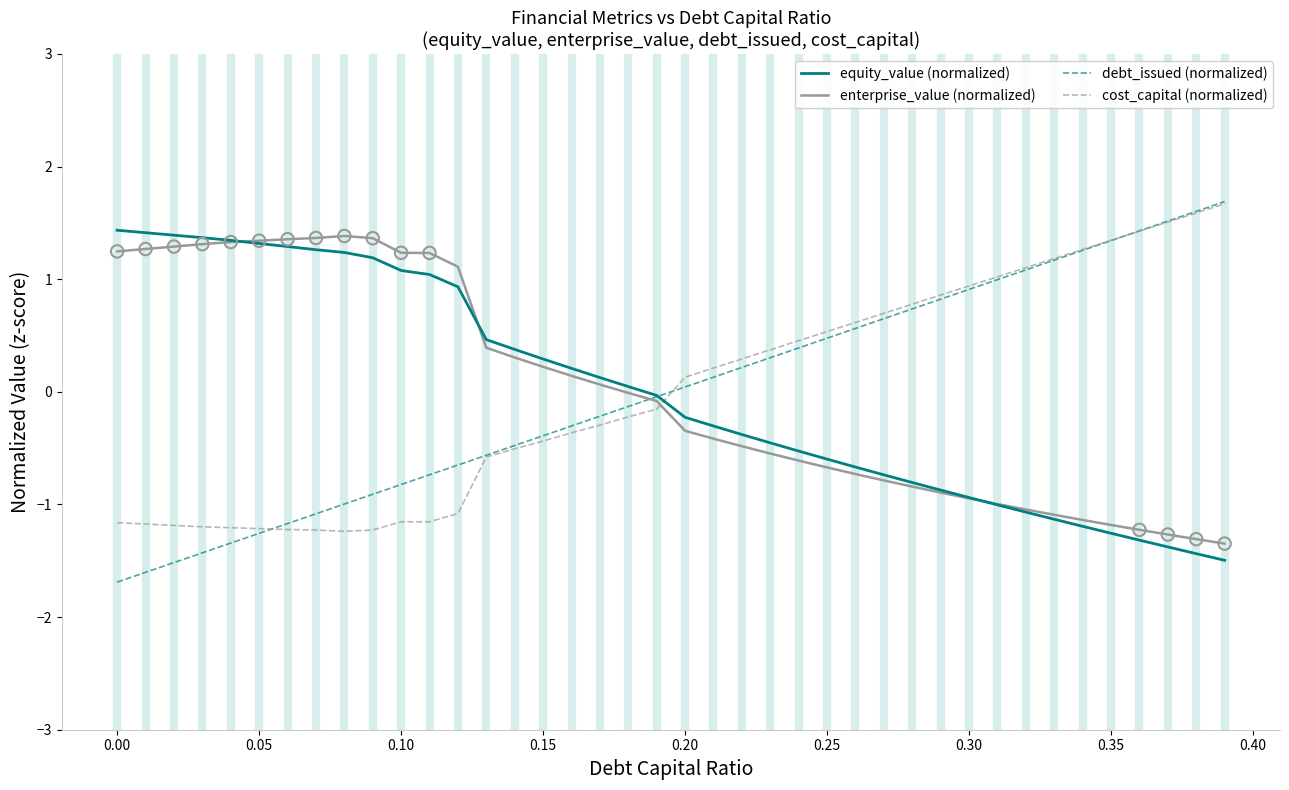

What is the maximum value shown in the chart?

1.7